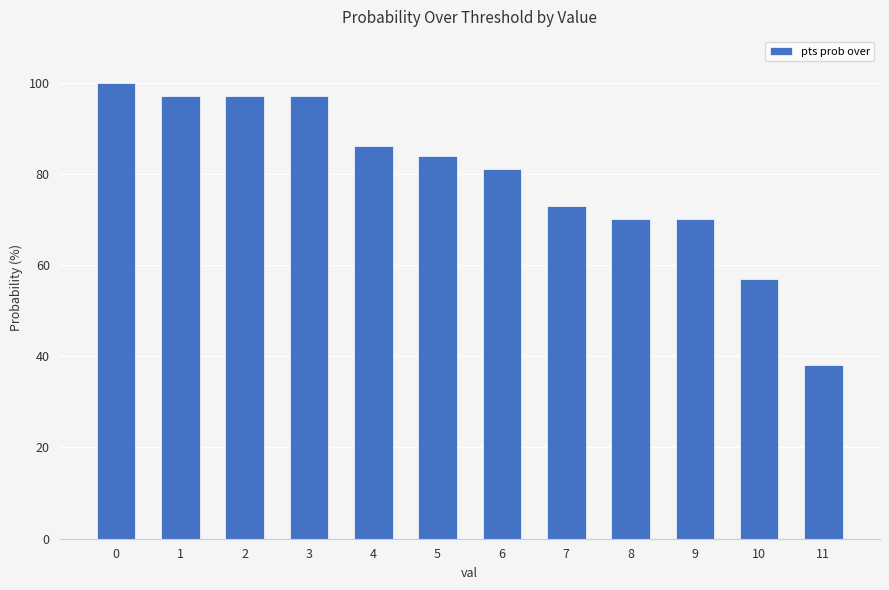

What is the difference between the values at 11 and 1?

59